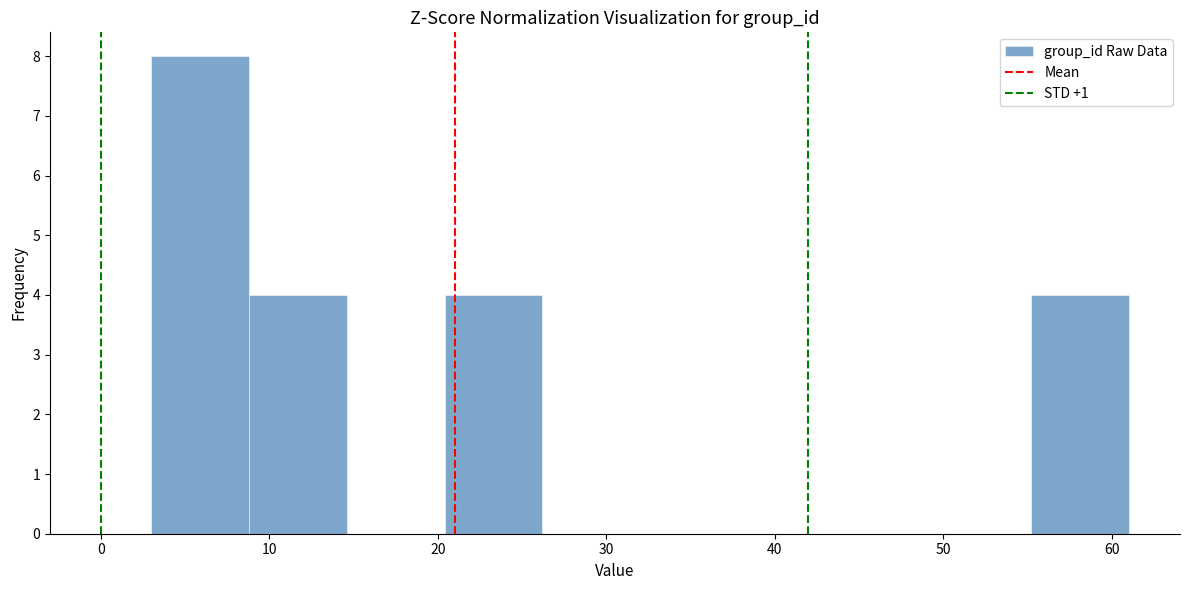

Reading left to right, list every bar in this chart as the range it spans on the x-axis followed by its height. Neither the bar edges nor the heights are printed on the chart, so give them approximately, as read against the axes.

3.0 to 8.8: 8
8.8 to 14.6: 4
14.6 to 20.4: 0
20.4 to 26.2: 4
26.2 to 32.0: 0
32.0 to 37.8: 0
37.8 to 43.6: 0
43.6 to 49.4: 0
49.4 to 55.2: 0
55.2 to 61.0: 4